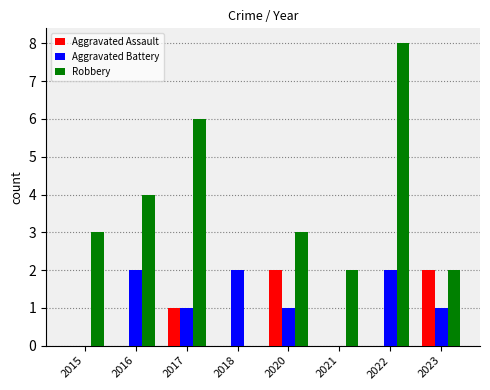

Which series changed the most between 2021 and 2023?

Aggravated Assault